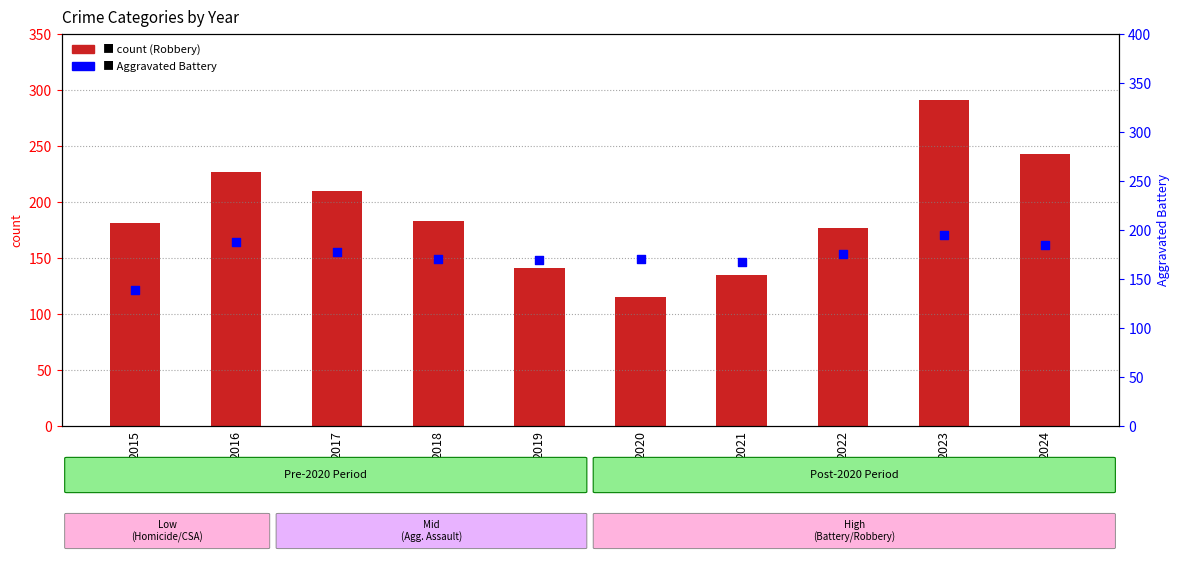

At how many categories does at least one series exceed 224?

3